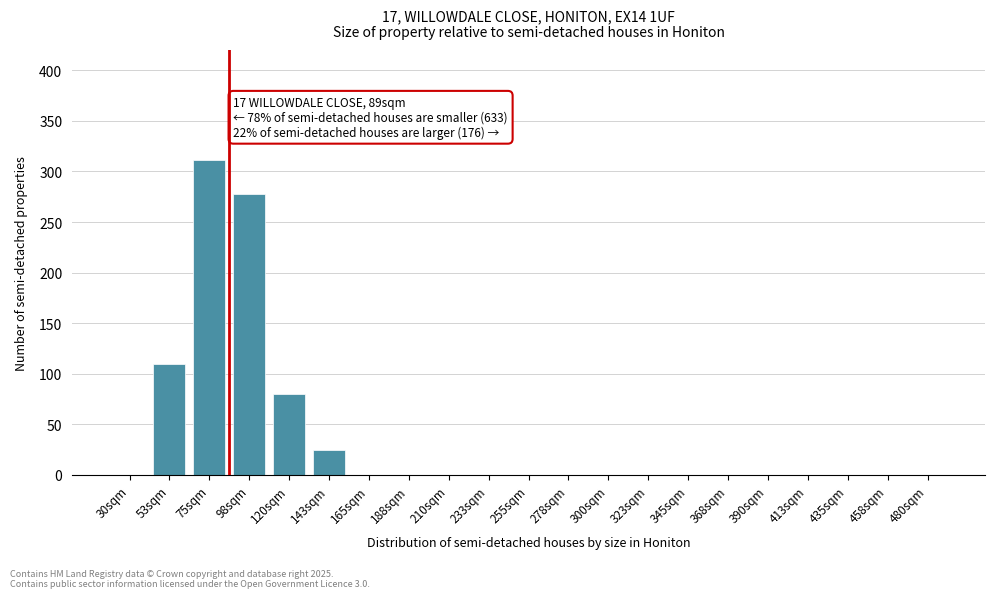

Reading left to right, extract all data points from this chart.

30sqm=0	53sqm=110	75sqm=311	98sqm=278	120sqm=80	143sqm=25	165sqm=0	188sqm=0	210sqm=0	233sqm=0	255sqm=0	278sqm=0	300sqm=0	323sqm=0	345sqm=0	368sqm=0	390sqm=0	413sqm=0	435sqm=0	458sqm=0	480sqm=0